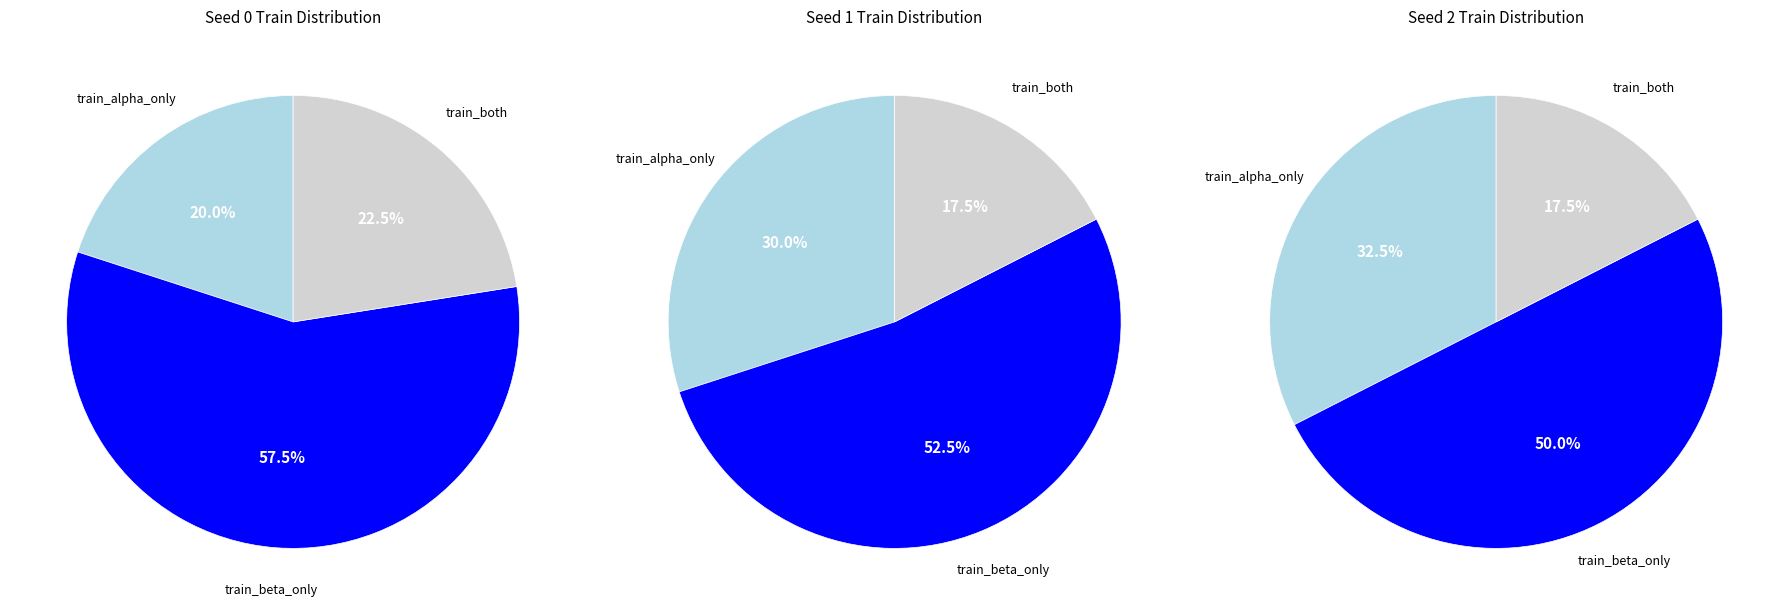

Is it true that seed 2 is 11% of the pie?

False